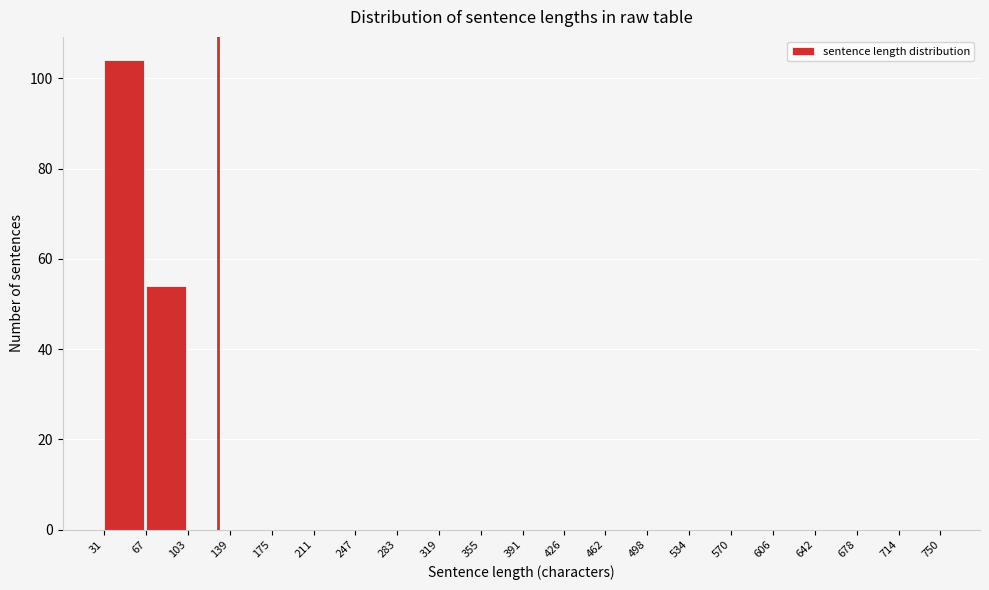

Over which range of the x-axis is the bar tallest?

31 to 67